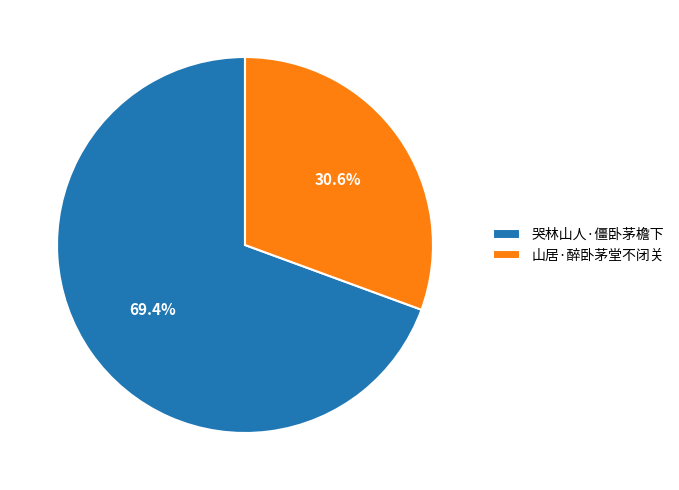

To the nearest percent, what percentage of the pie is 山居·醉卧茅堂不闭关?

31%